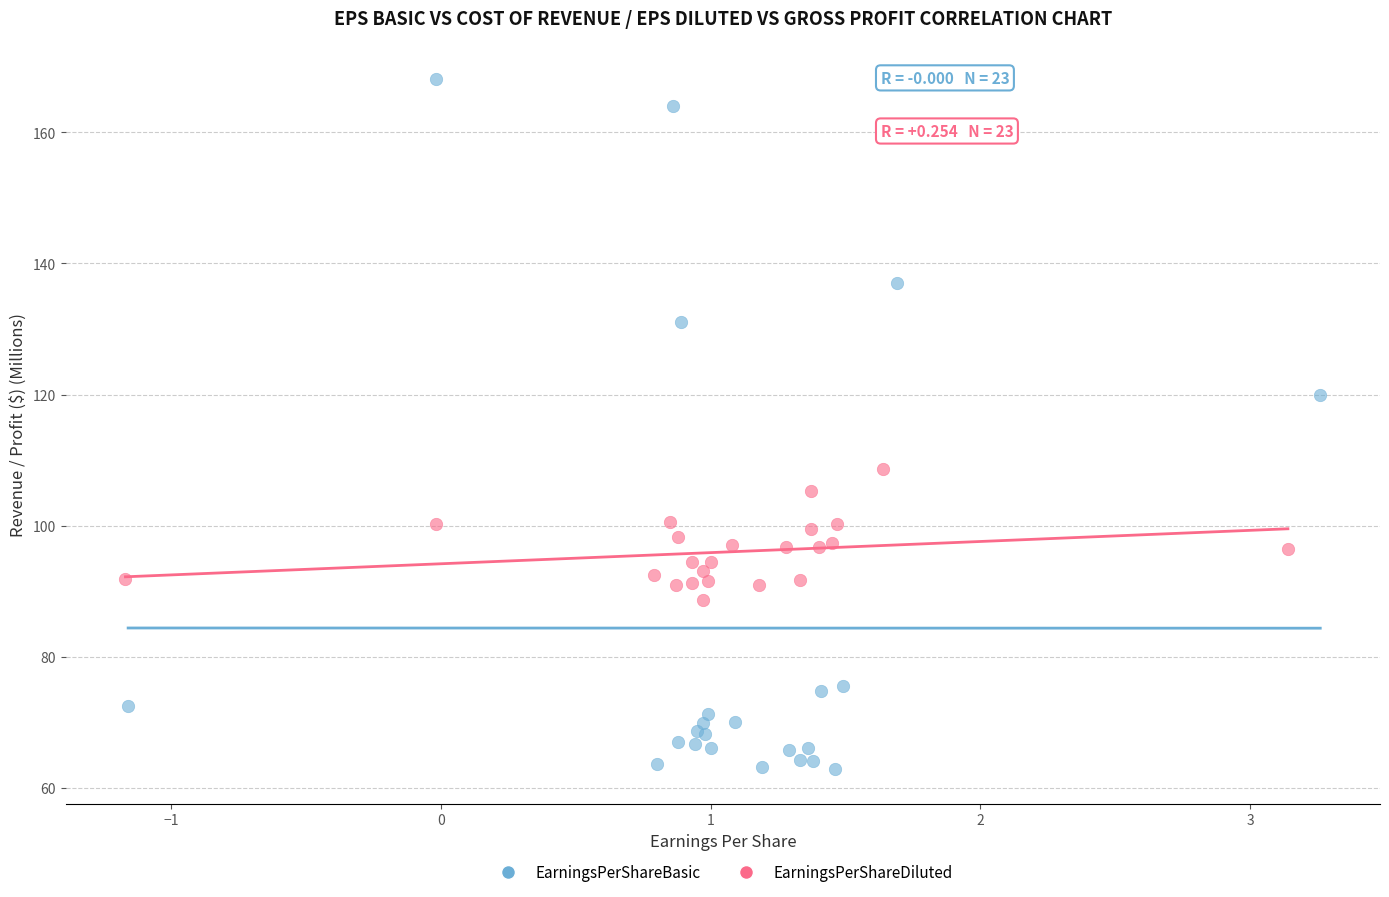

Which series reaches the minimum Y coordinate?

EarningsPerShareBasic